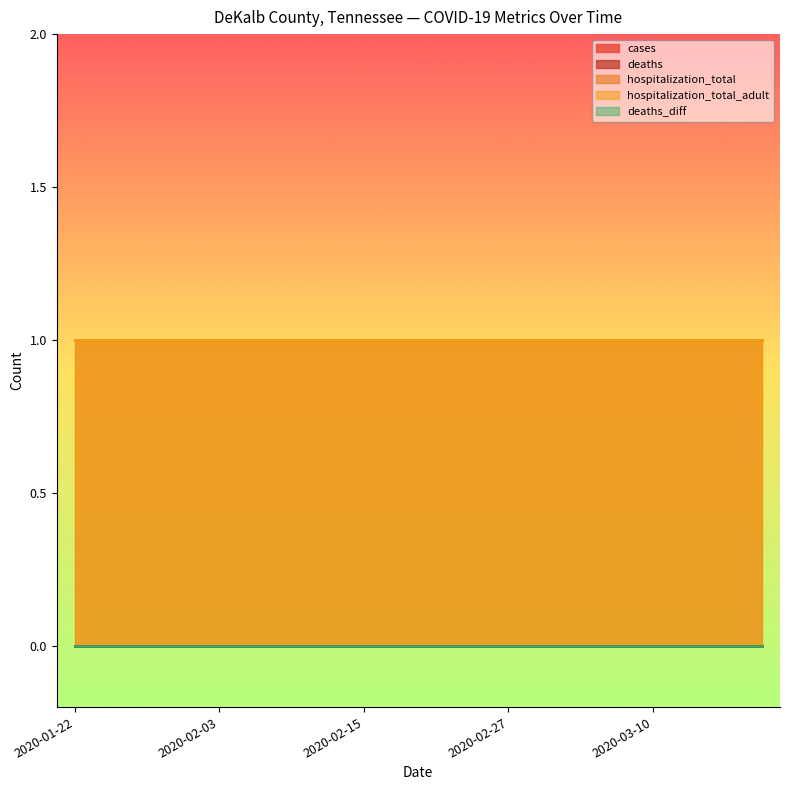

True or false: hospitalization_total and deaths intersect in this chart.

False